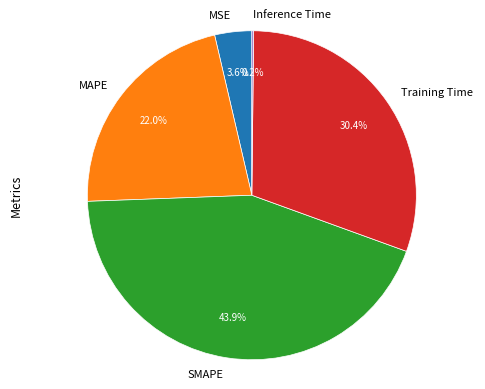

To the nearest percent, what is the difference between the MAPE and MSE slice percentages?

18%